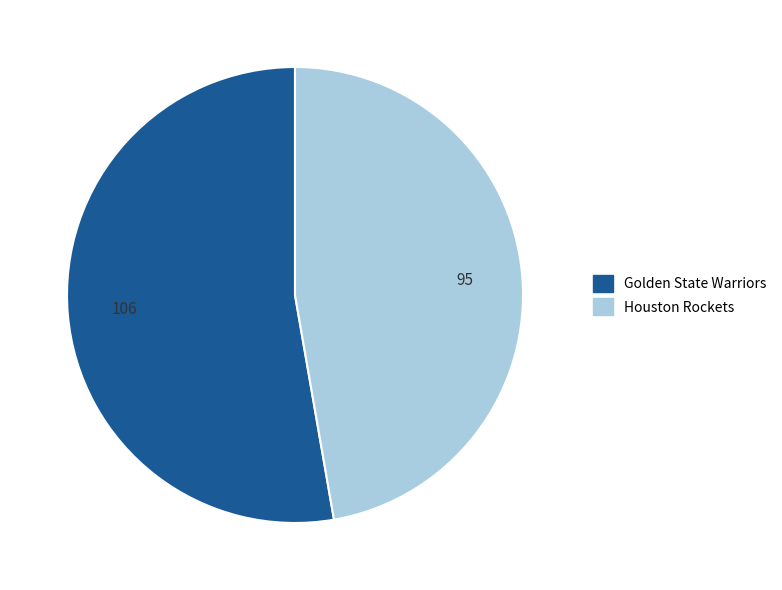

Combined, do Golden State Warriors and Houston Rockets account for over 50%?

Yes